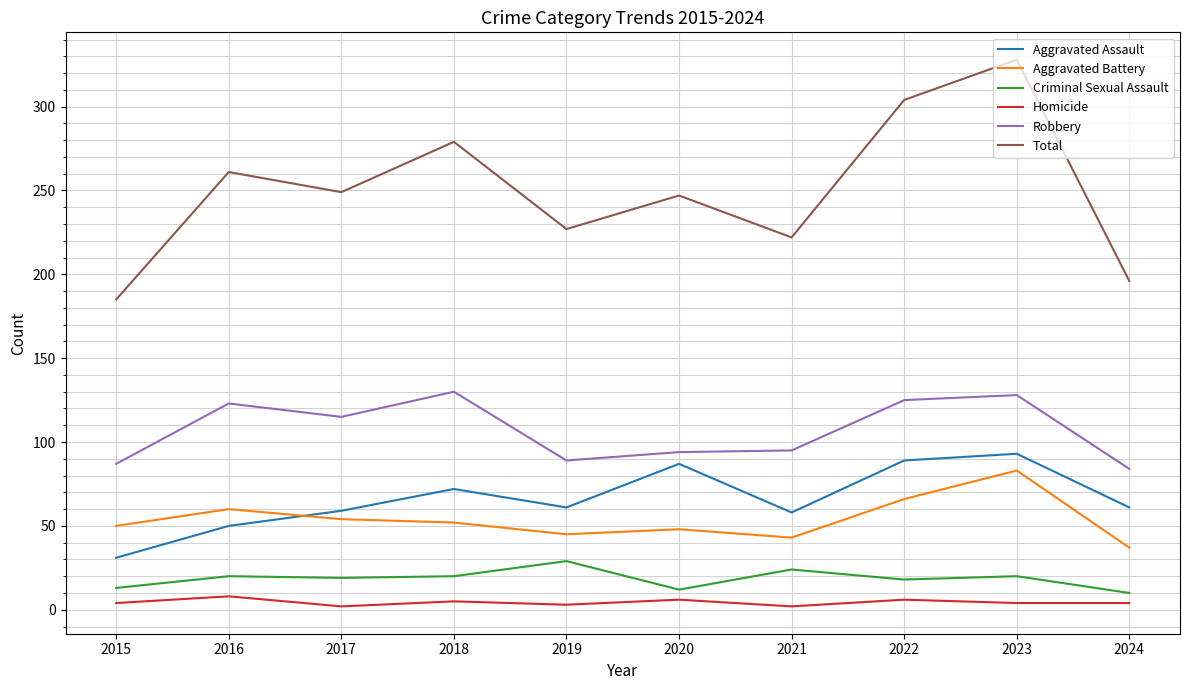

True or false: Criminal Sexual Assault has a value of 18 at 2022.

True